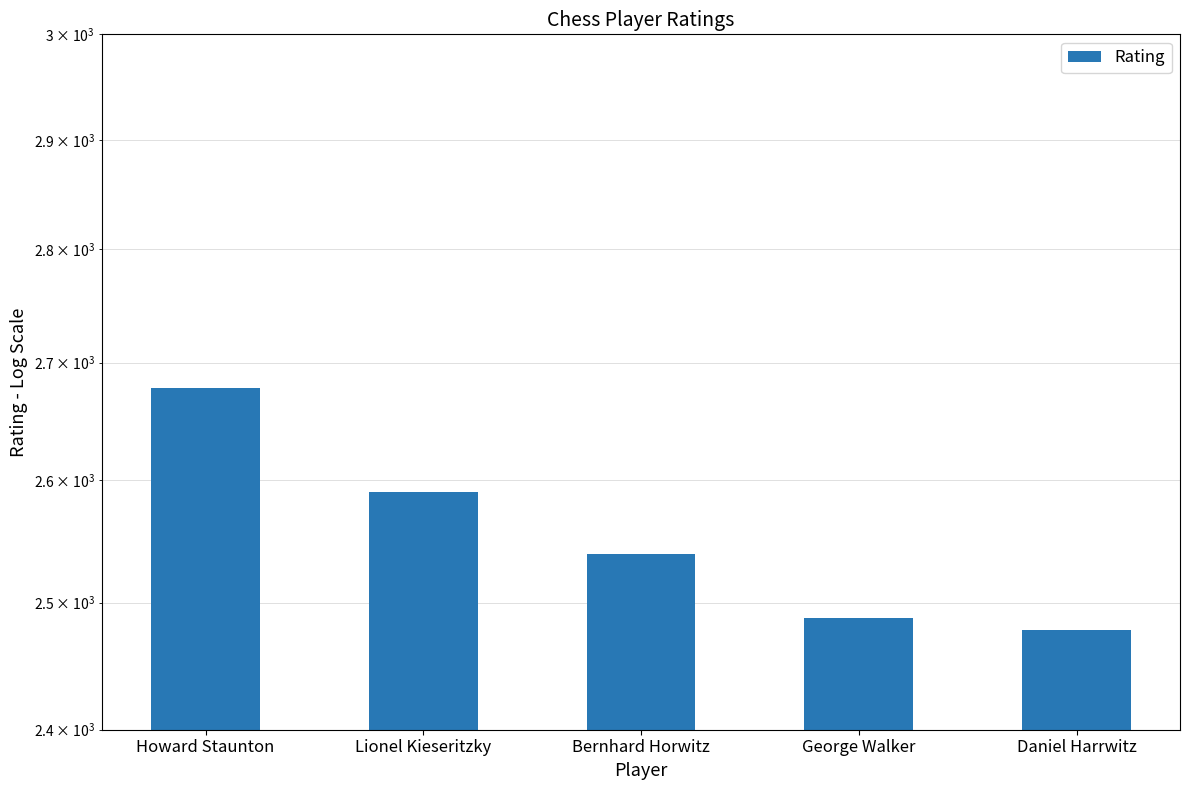

Rank the categories by value from lowest to highest.

Daniel Harrwitz, George Walker, Bernhard Horwitz, Lionel Kieseritzky, Howard Staunton